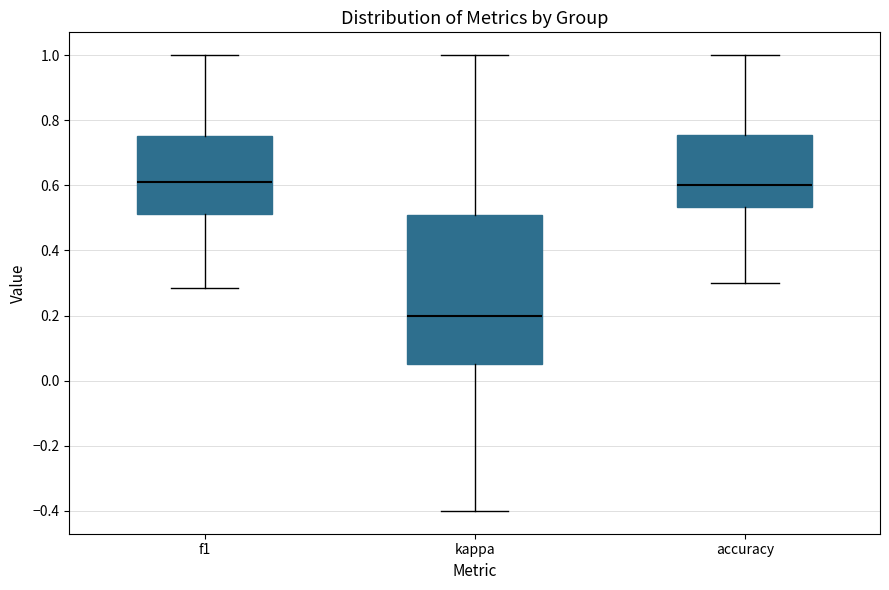

Which box is the tallest, from its lower edge to its upper edge?

kappa